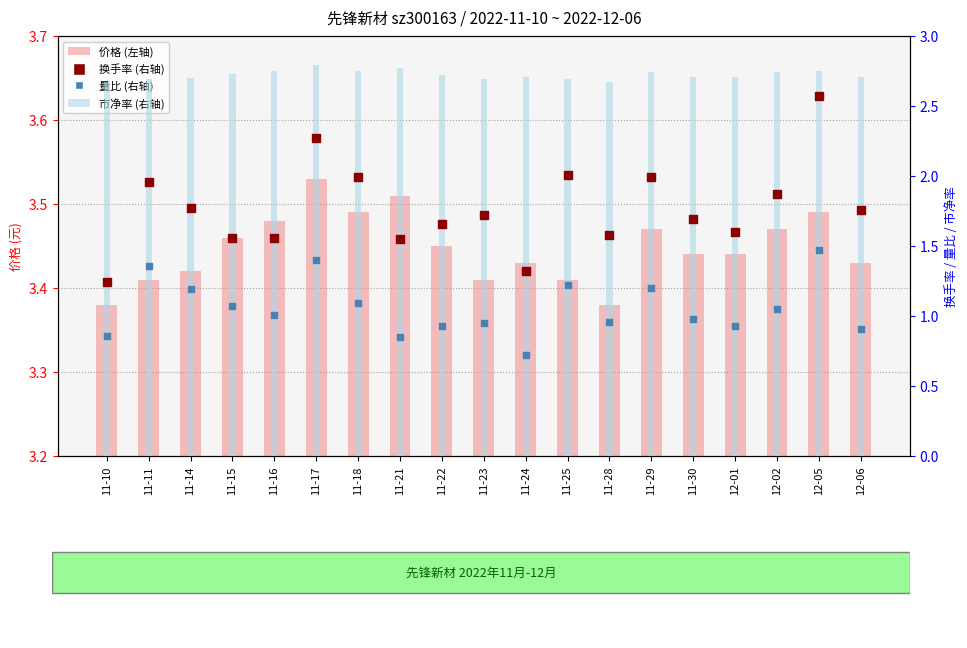

What are all the series names shown in the legend?

价格, 市净率, 换手率, 量比